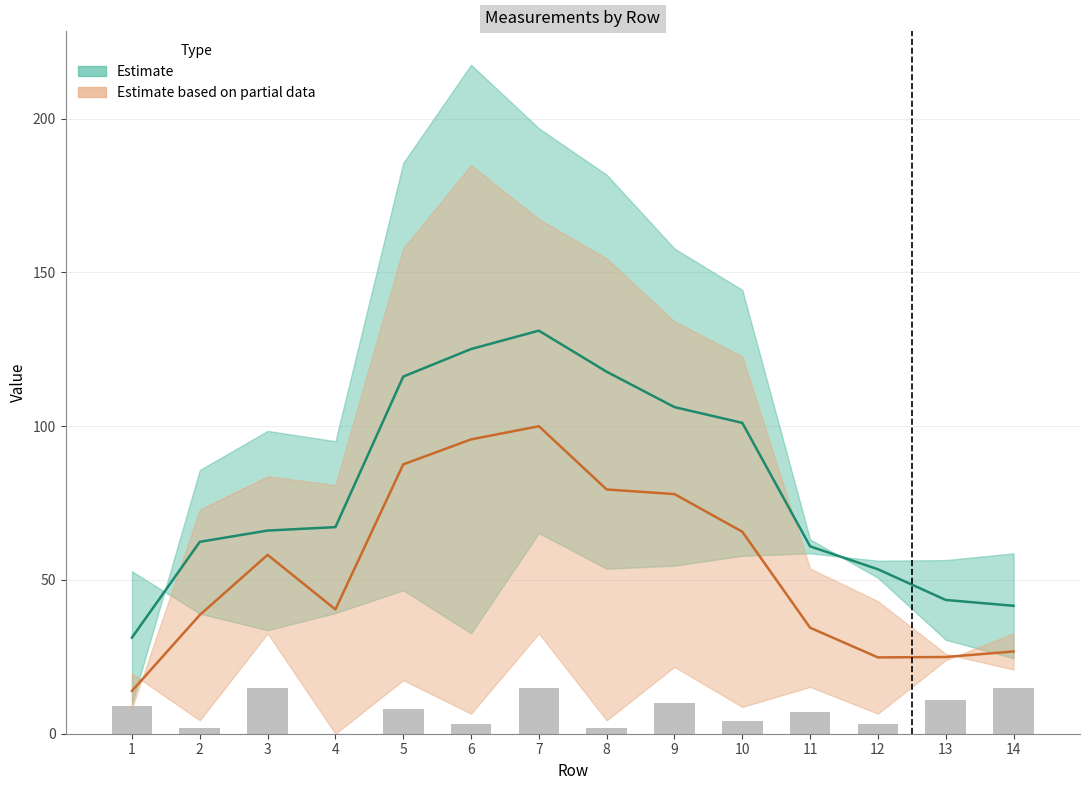

What is the sum of the values at 14 and 7?

30